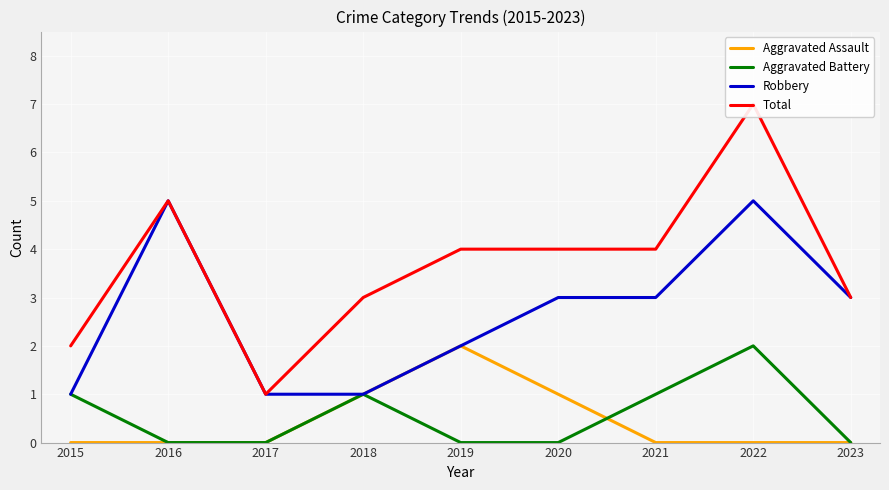

Rank the categories by Aggravated Battery value from highest to lowest.

2022, 2015, 2018, 2021, 2016, 2017, 2019, 2020, 2023